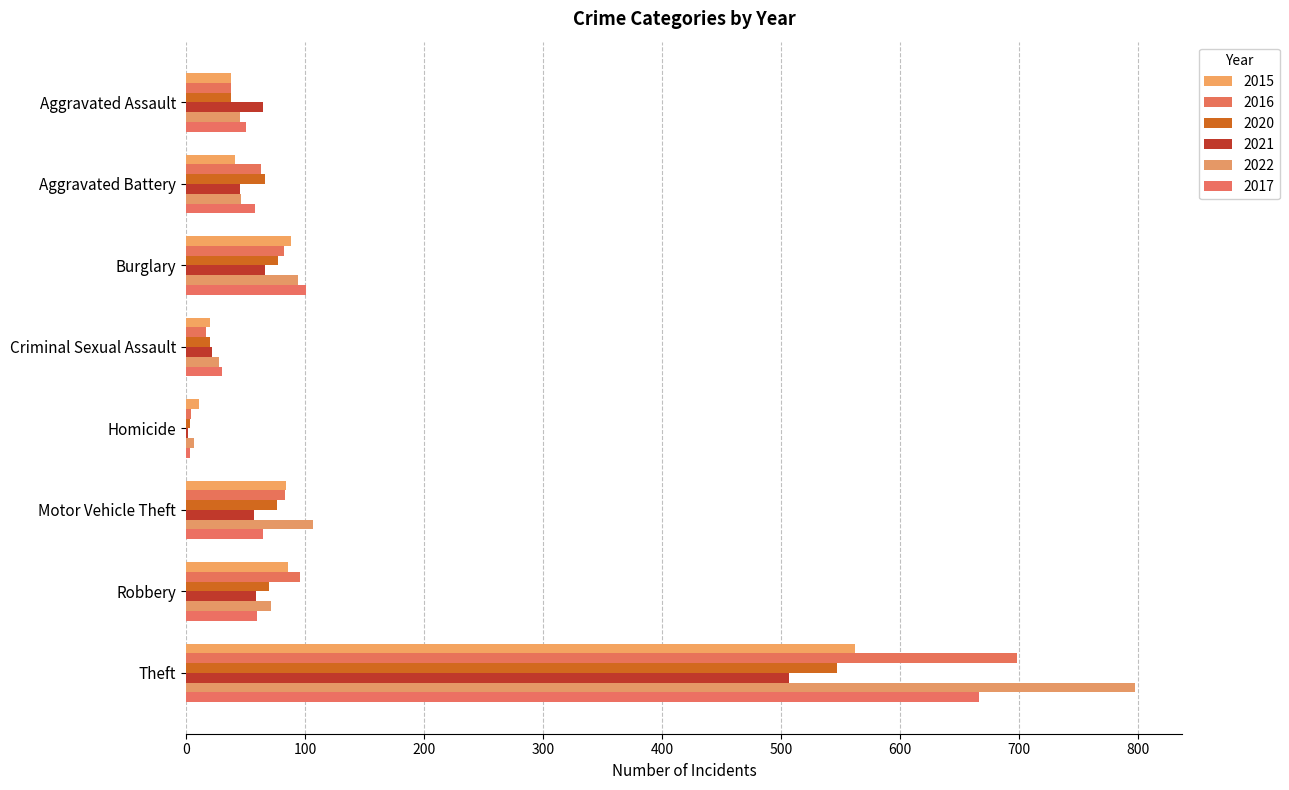

What is the difference between the second highest and second lowest values in the 2020 series?

57